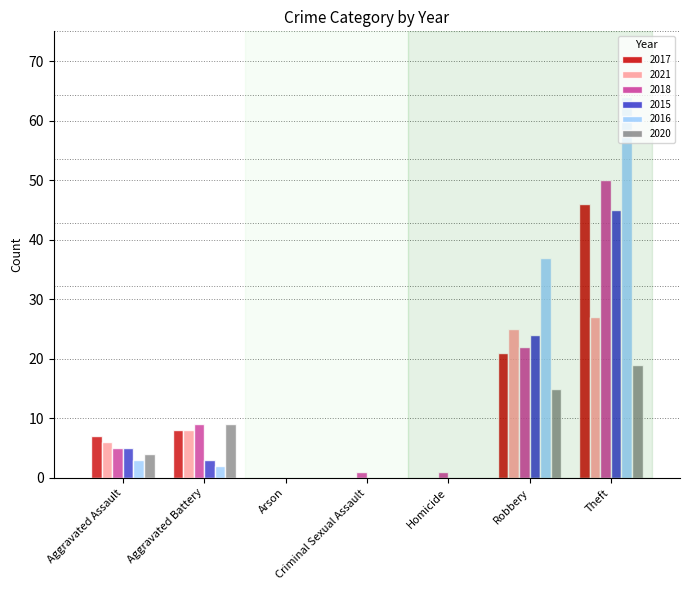

At which category is the sum across all series the highest?

Theft